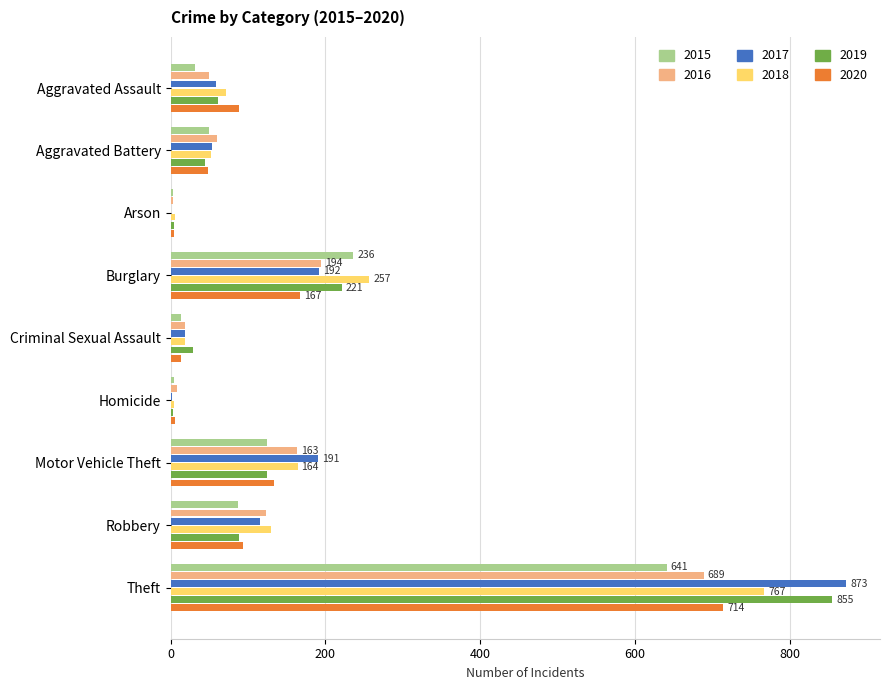

What is the sum of all 2015 values?

1190